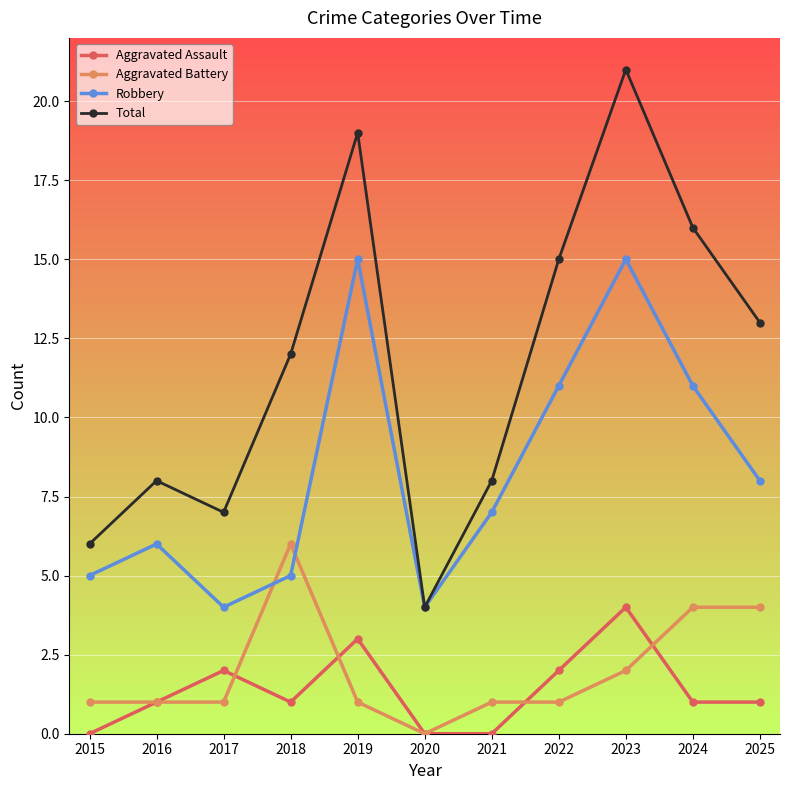

What are all the series names shown in the legend?

Aggravated Assault, Aggravated Battery, Robbery, Total